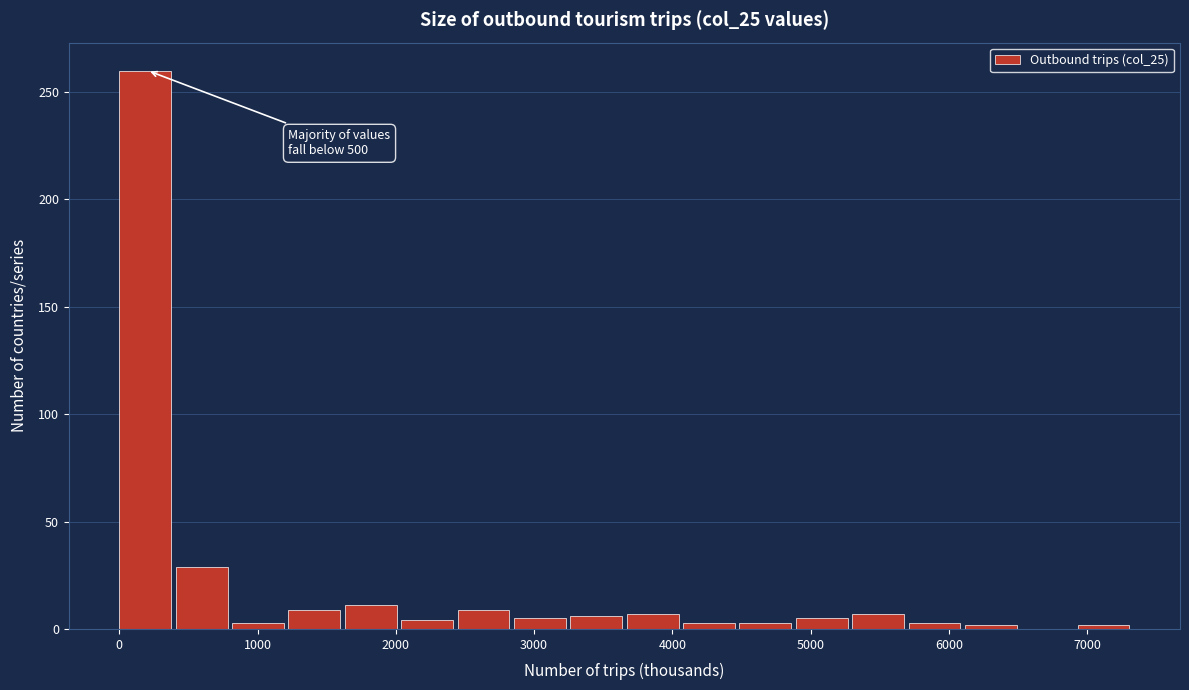

Over which range of the x-axis is the bar tallest?

0 to 400